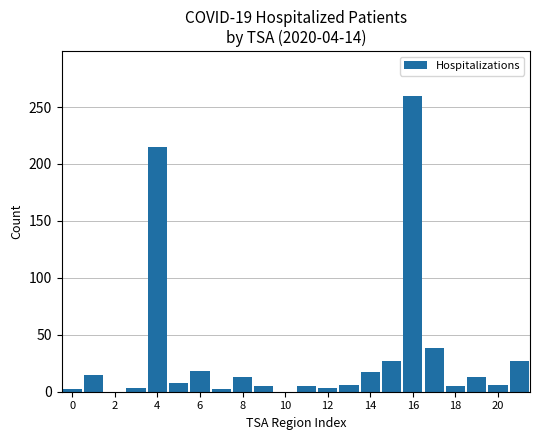

What is the sum of all values?

688